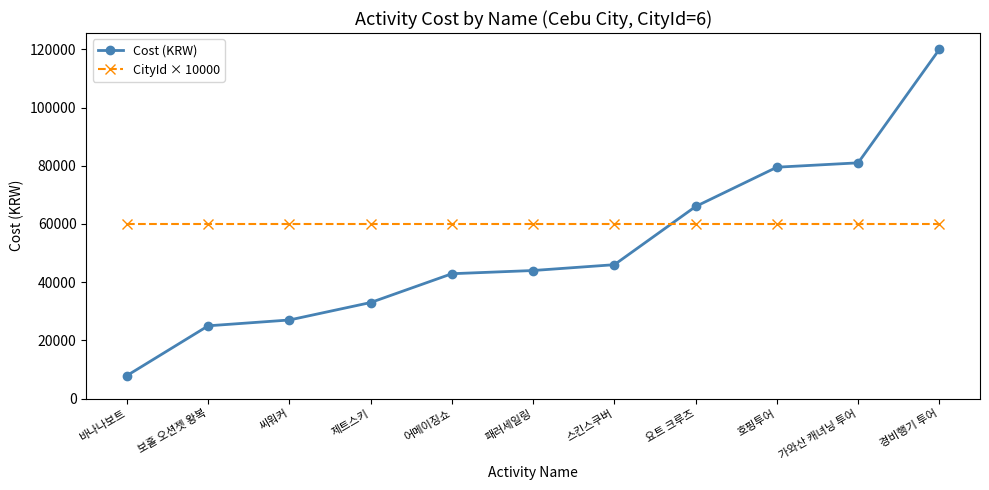

Is the value of CityId × 10000 at 호핑투어 greater than the value of Cost (KRW) at 스킨스쿠버?

Yes